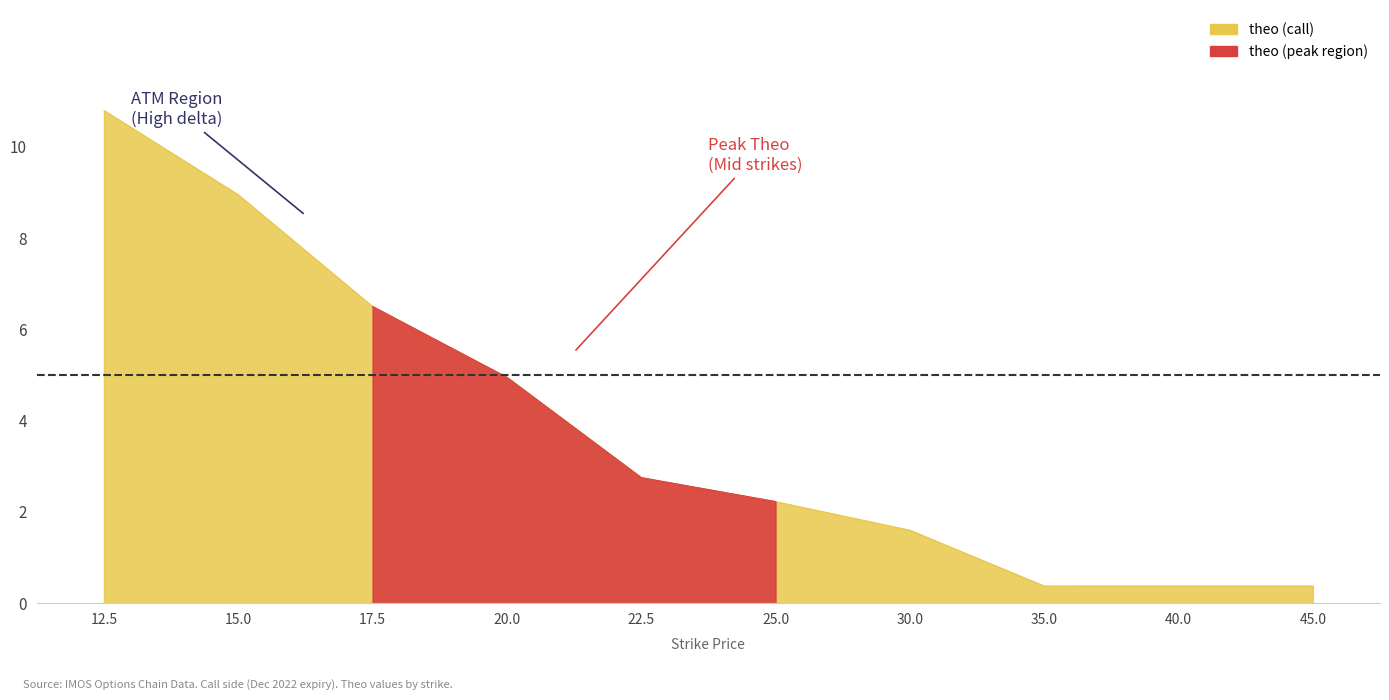

What is the value of the theo point at the 8th from the left?

0.4